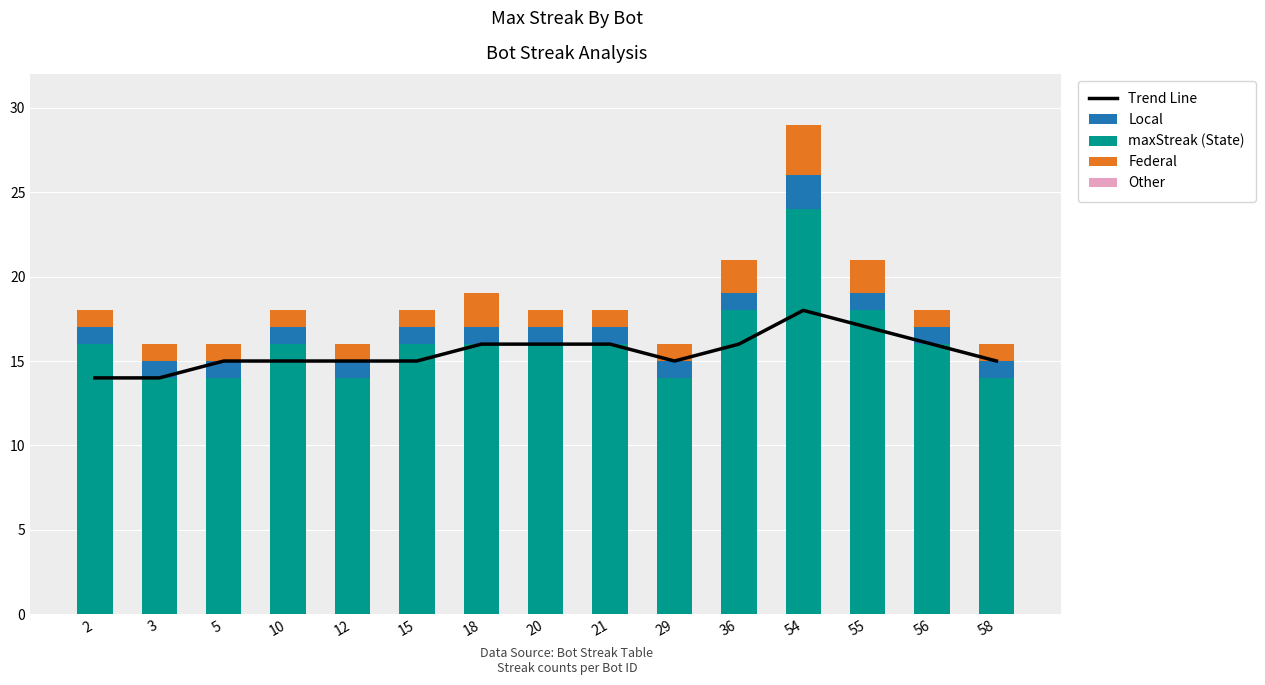

True or false: Other has a value of 0 at 12.

True